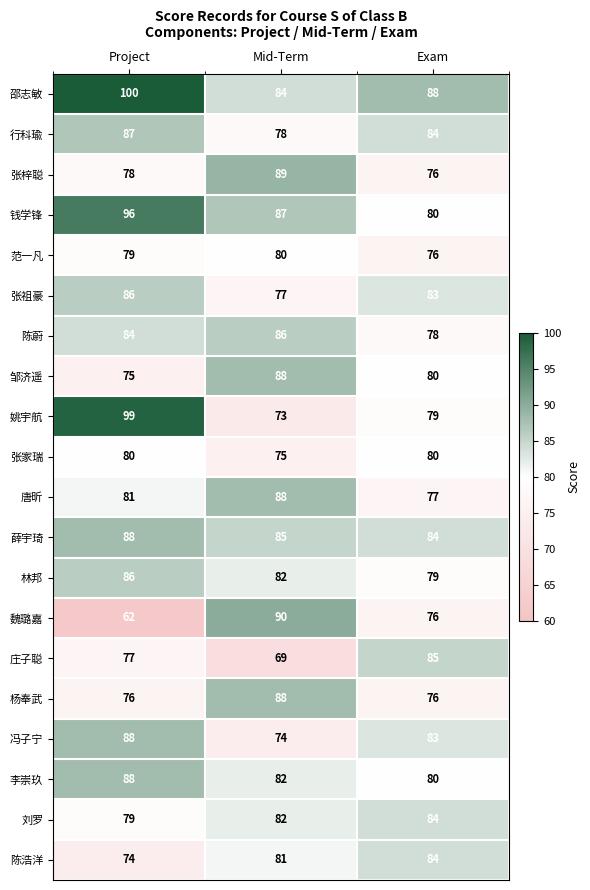

At which category is the sum across all series the highest?

Project